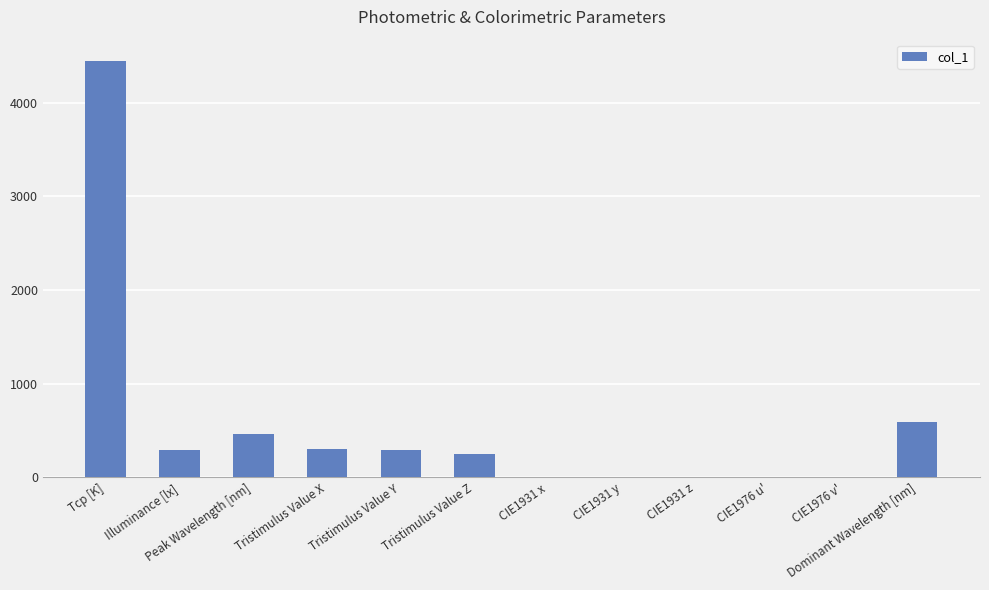

At which label is the value closest to 2225?

Dominant Wavelength [nm]